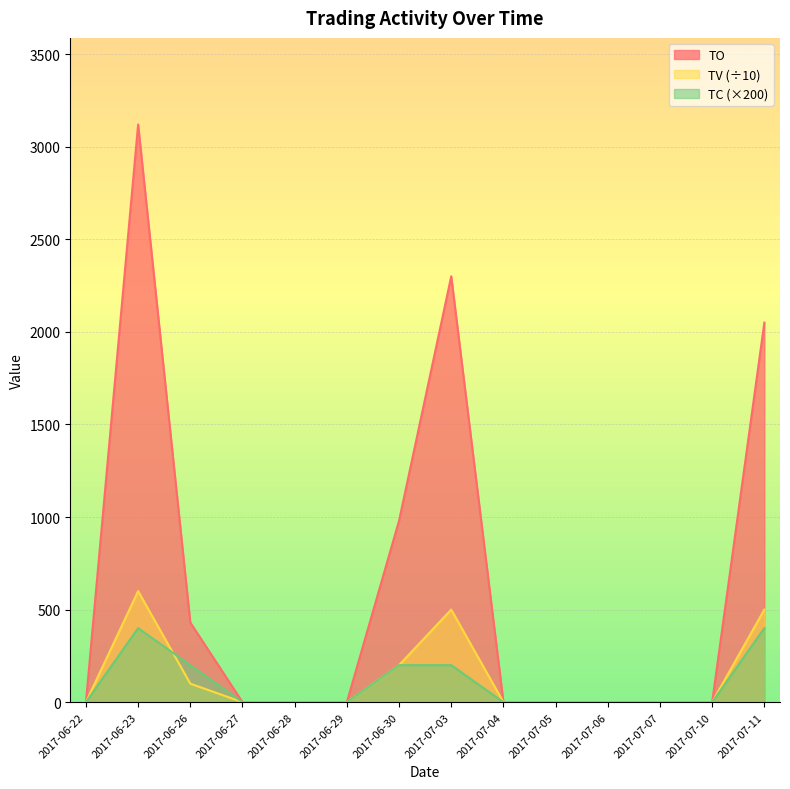

List the labels in order of TC value, smallest first.

2017-06-22, 2017-06-27, 2017-06-28, 2017-06-29, 2017-07-04, 2017-07-05, 2017-07-06, 2017-07-07, 2017-07-10, 2017-06-26, 2017-06-30, 2017-07-03, 2017-06-23, 2017-07-11